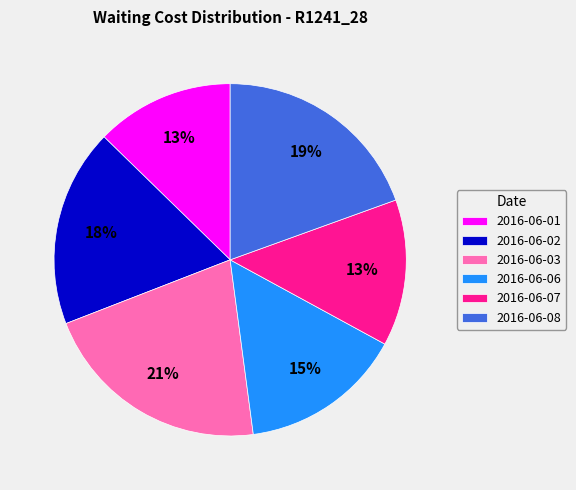

The 2016-06-01 slice represents 21% of the pie. True or false?

False